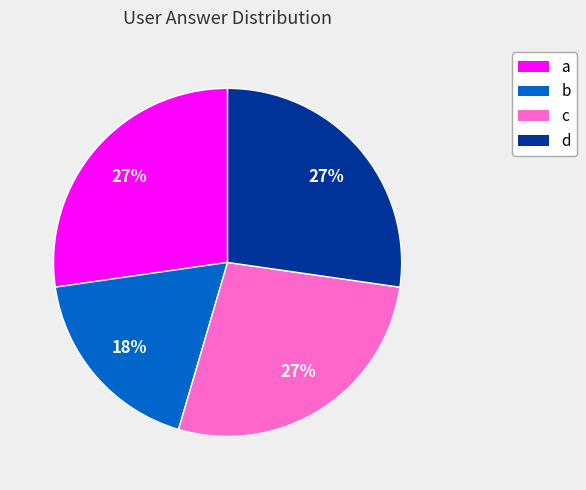

To the nearest percent, what percentage of the pie is a?

27%